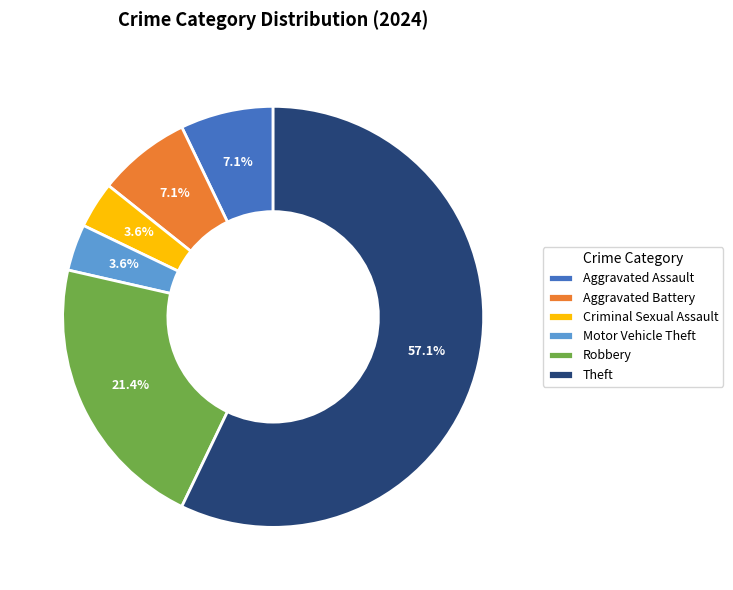

Is Theft the majority of the pie?

Yes